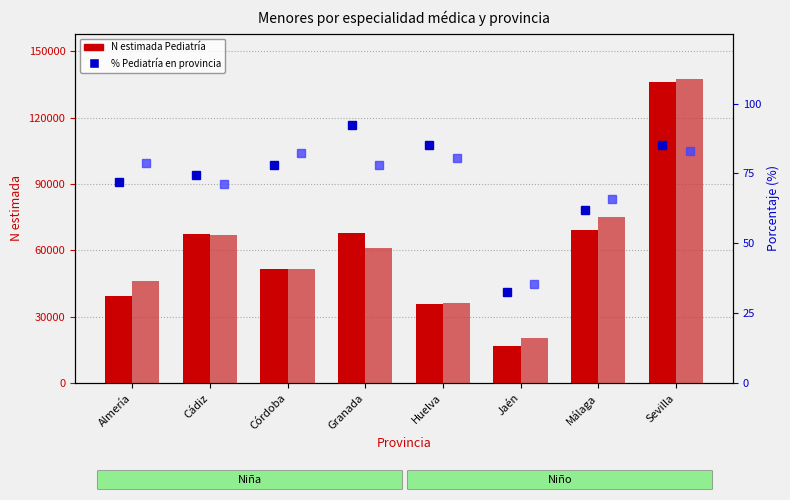

How many data points in Pediatría (Niño) are less than 61232?

4